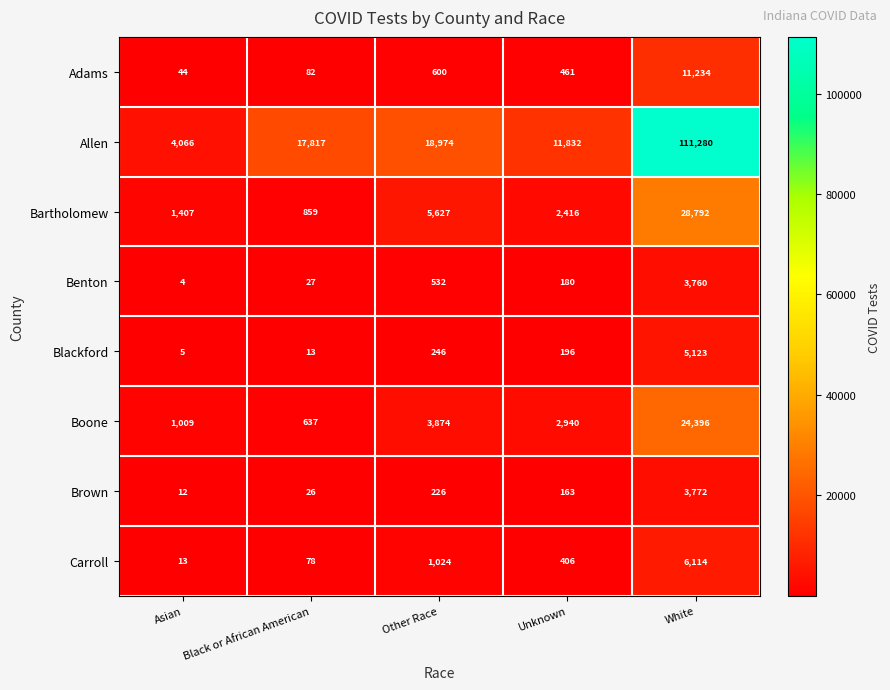

What is the minimum value shown in the chart?

4